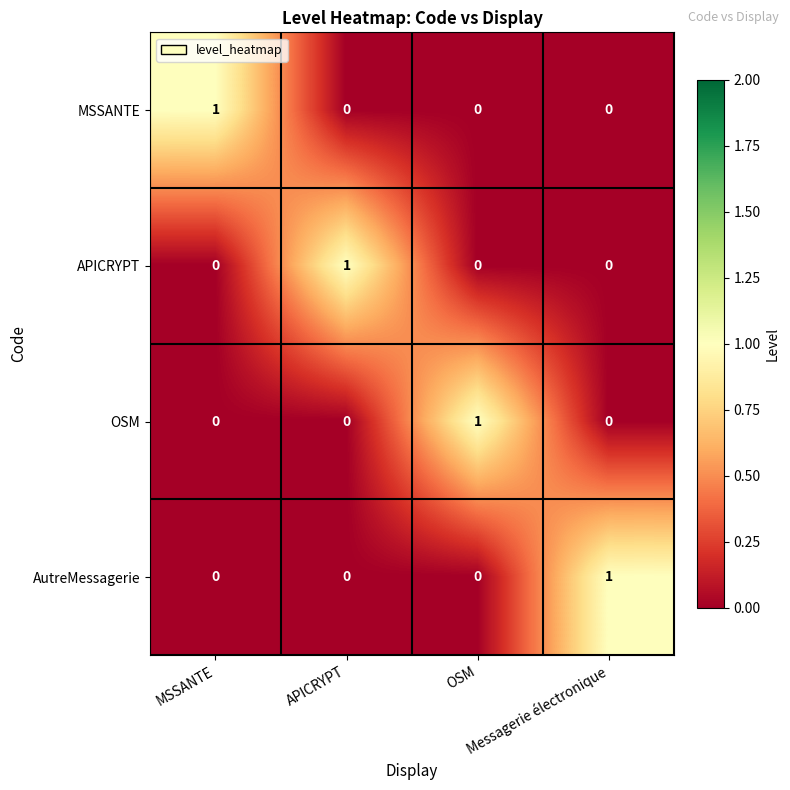

Count the AutreMessagerie values in the range 0 to 1.

4